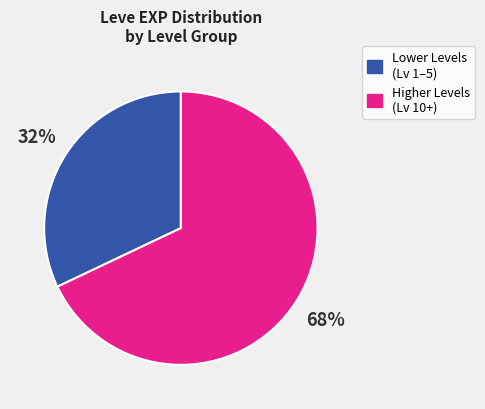

To the nearest percent, what is the average slice percentage?

50%